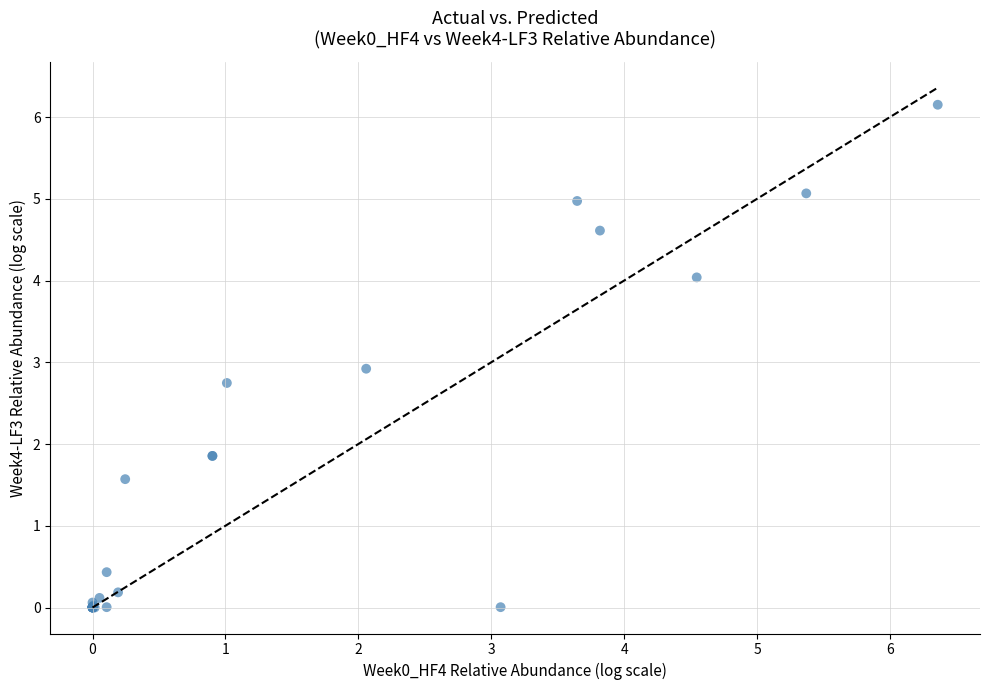

What Y value in the scatter plot is closest to 3?

2.9